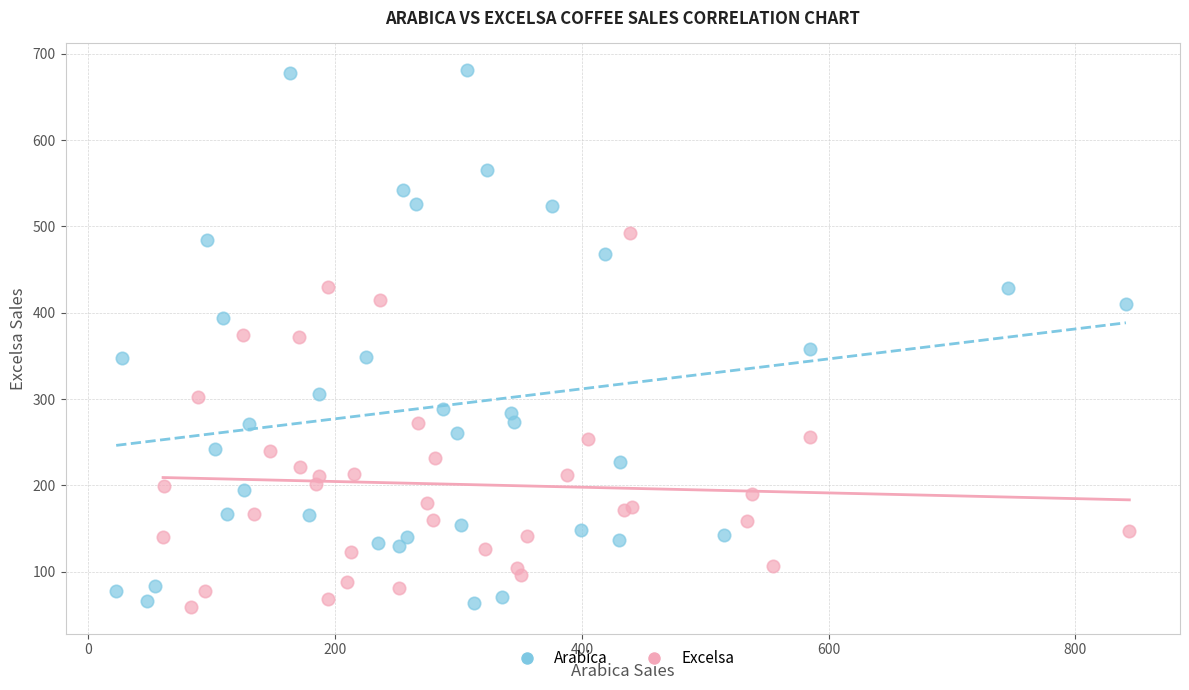

Which series reaches the maximum Y coordinate?

Arabica